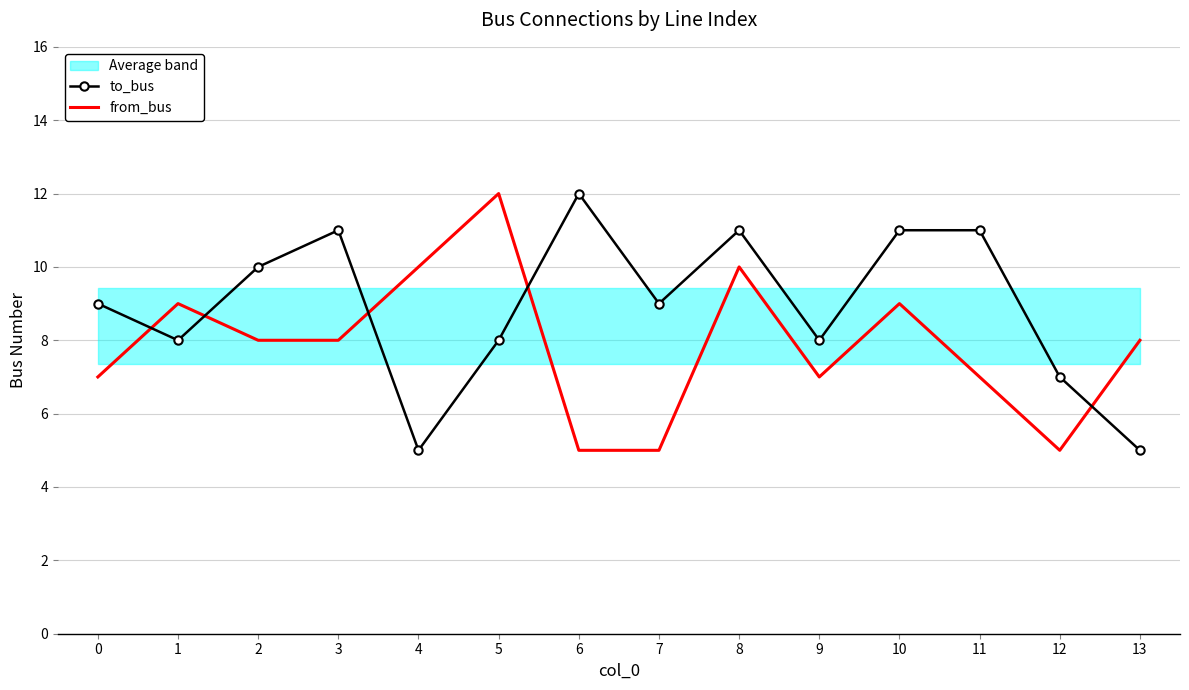

Reading left to right, extract all data points from this chart.

to_bus: 9	8	10	11	5	8	12	9	11	8	11	11	7	5
from_bus: 7	9	8	8	10	12	5	5	10	7	9	7	5	8